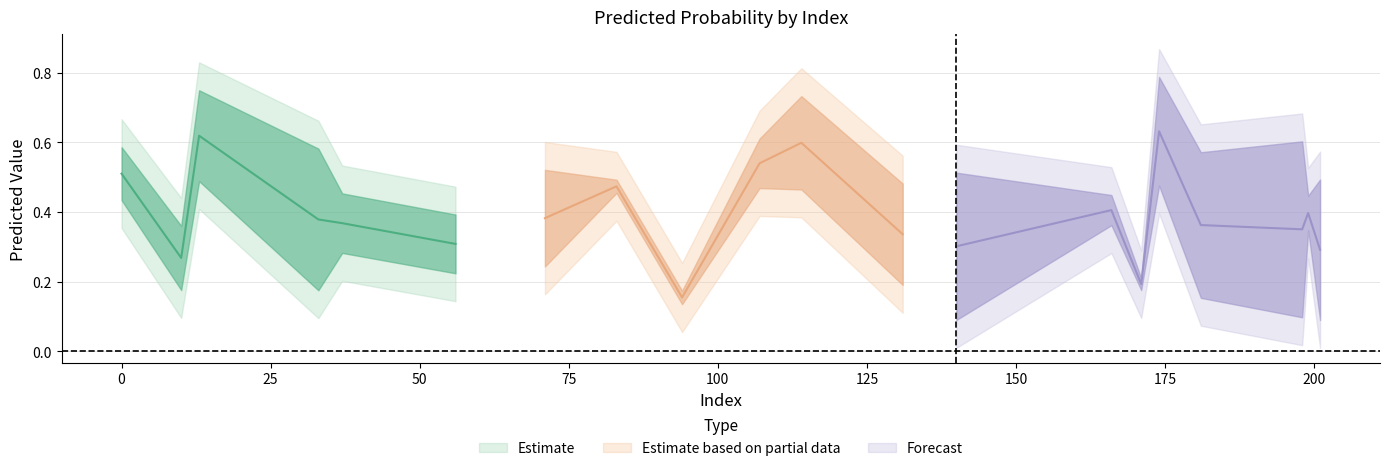

Is the value of y_pred_class0 at 71 greater than the value of y_pred_class1 at 181?

Yes